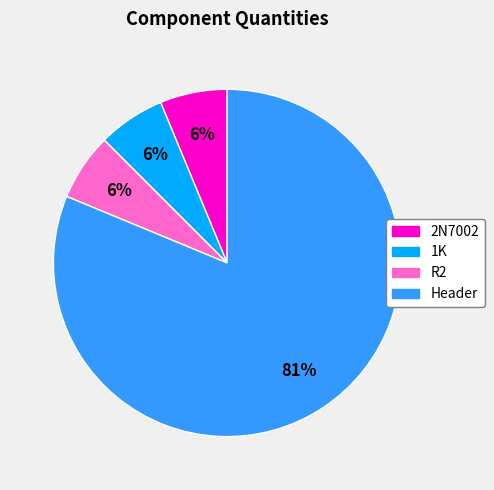

What is the ratio of the value at R2 to the value at 2N7002?

1.0